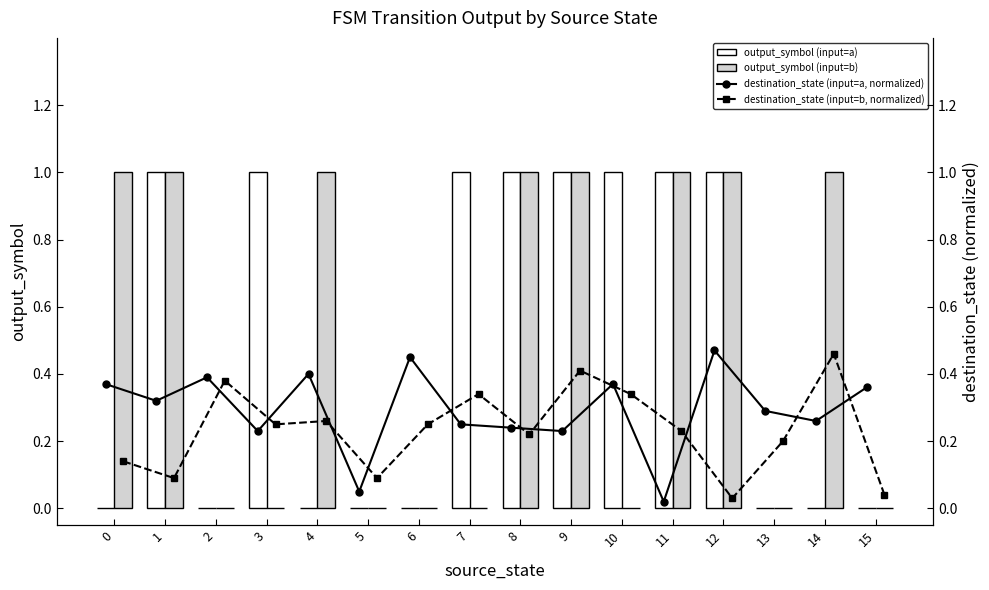

How many series are shown in this chart?

4